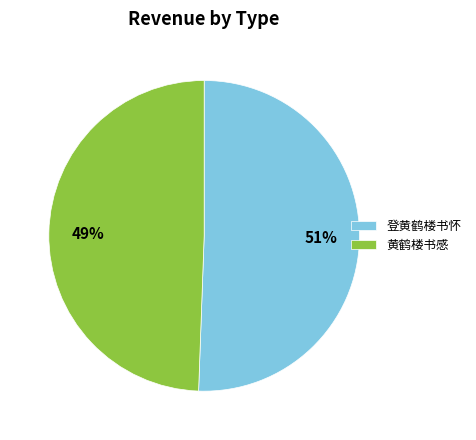

How many segments does this pie chart have?

2